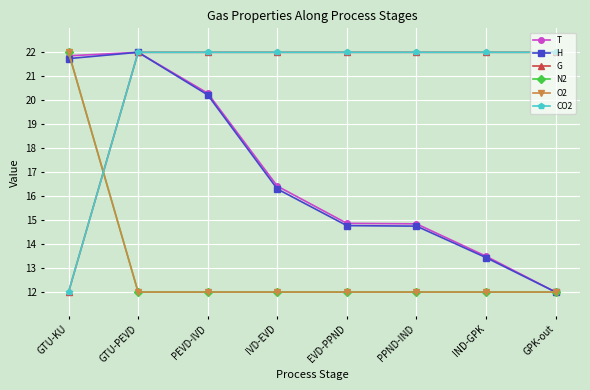

Where do N2 and G first cross each other?

GTU-KU and GTU-PEVD